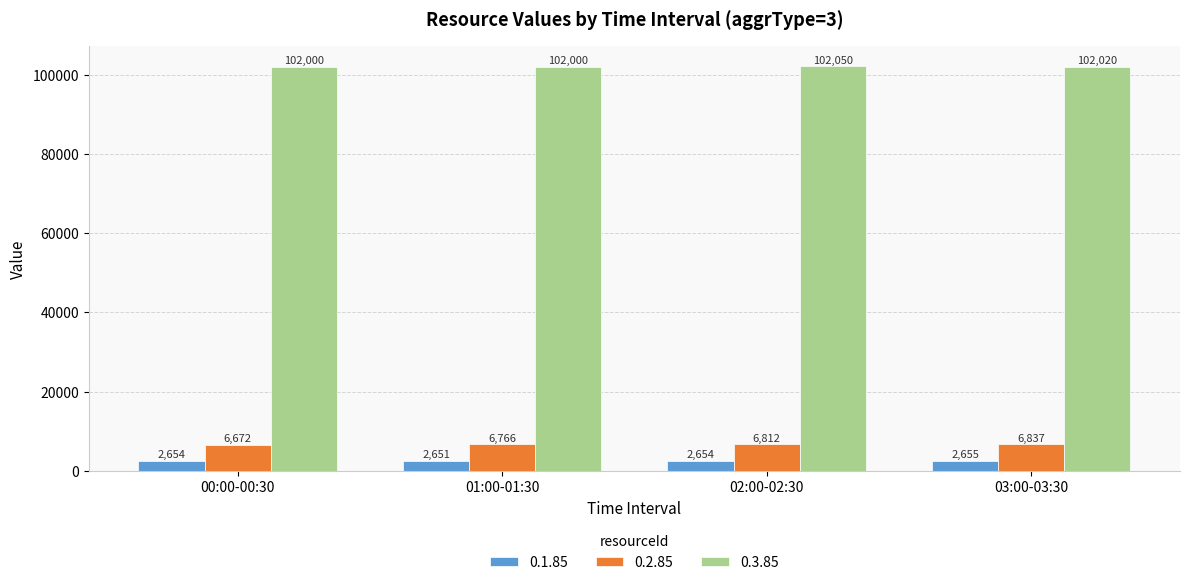

Reading left to right, list all the values displayed in this chart.

0.1.85: 2654	2651	2654	2655
0.2.85: 6672	6766	6812	6837
0.3.85: 102000	102000	102050	102020